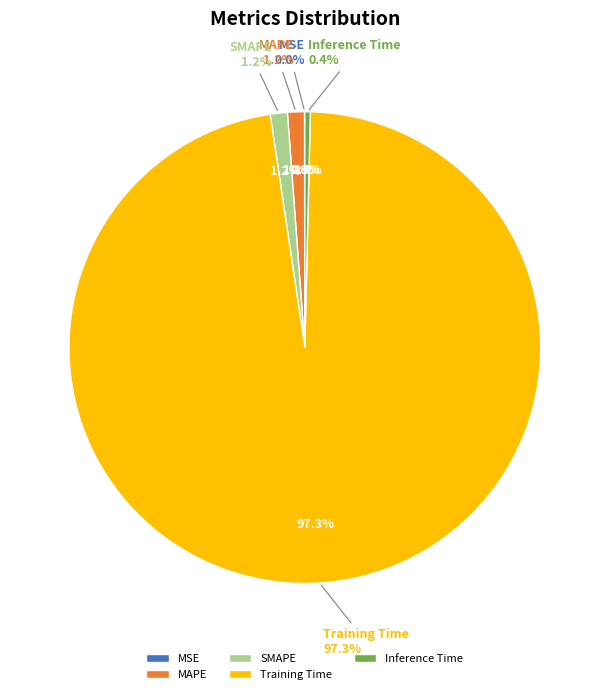

How many slices are in this pie chart?

5